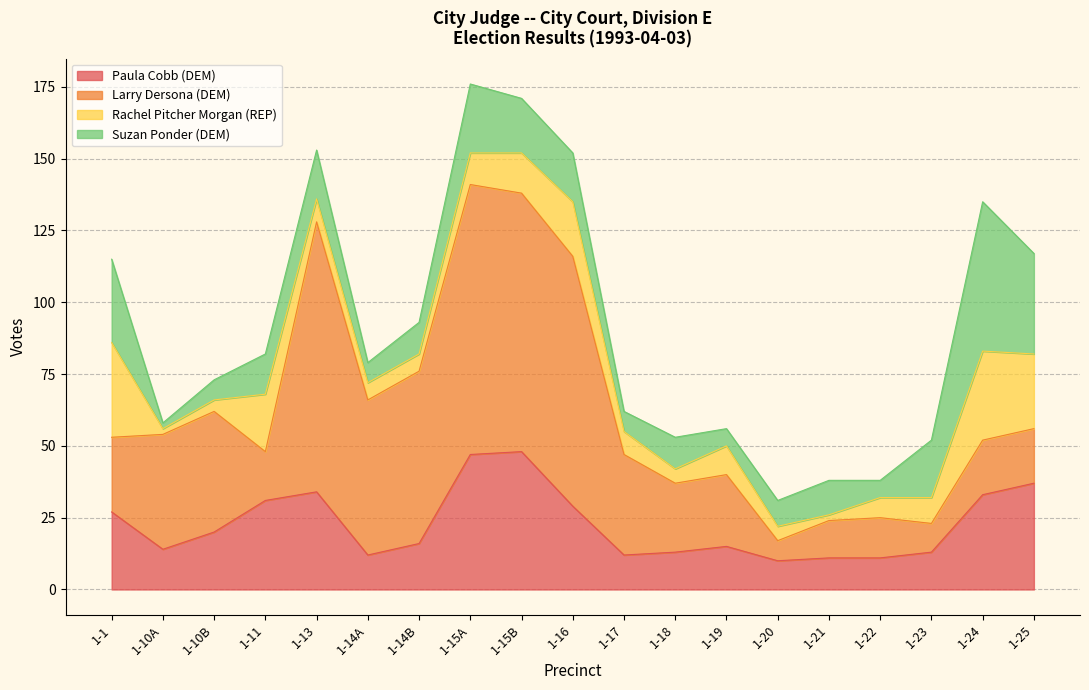

At which label is Rachel Pitcher Morgan (REP) closest to 17?

1-16